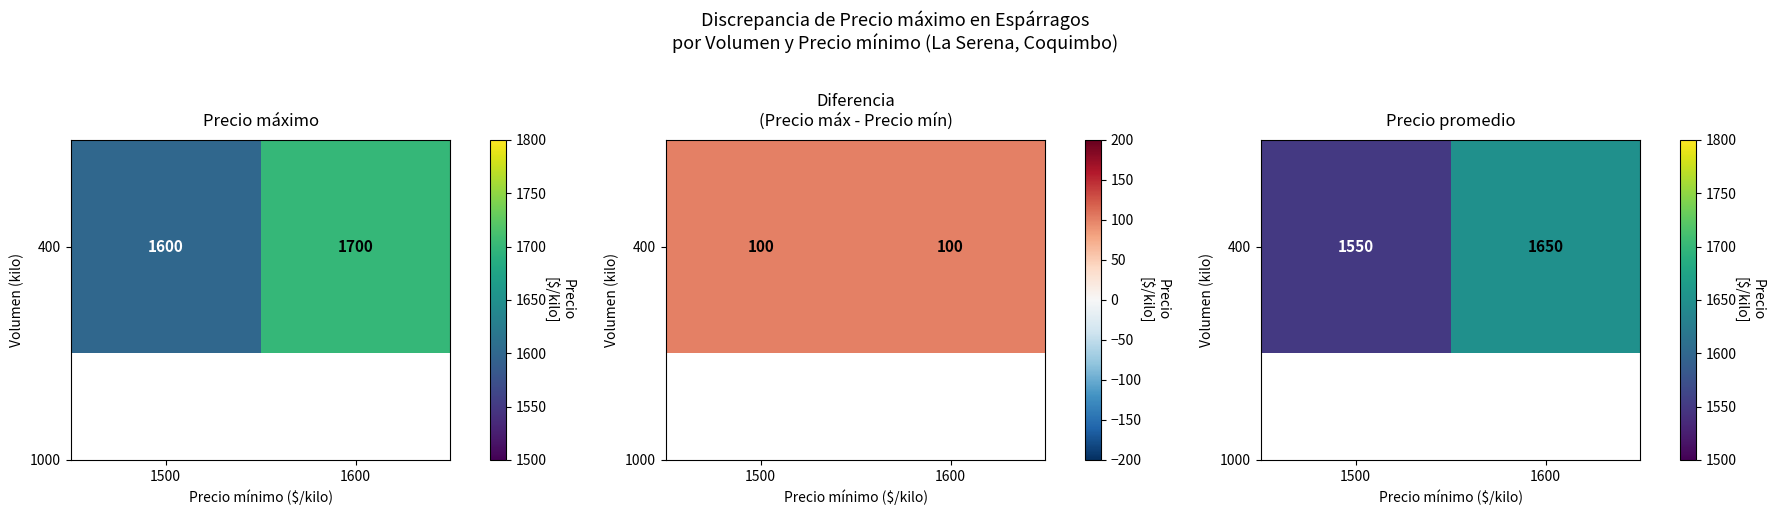

What is the difference between the values at 1600 and 1500?

100